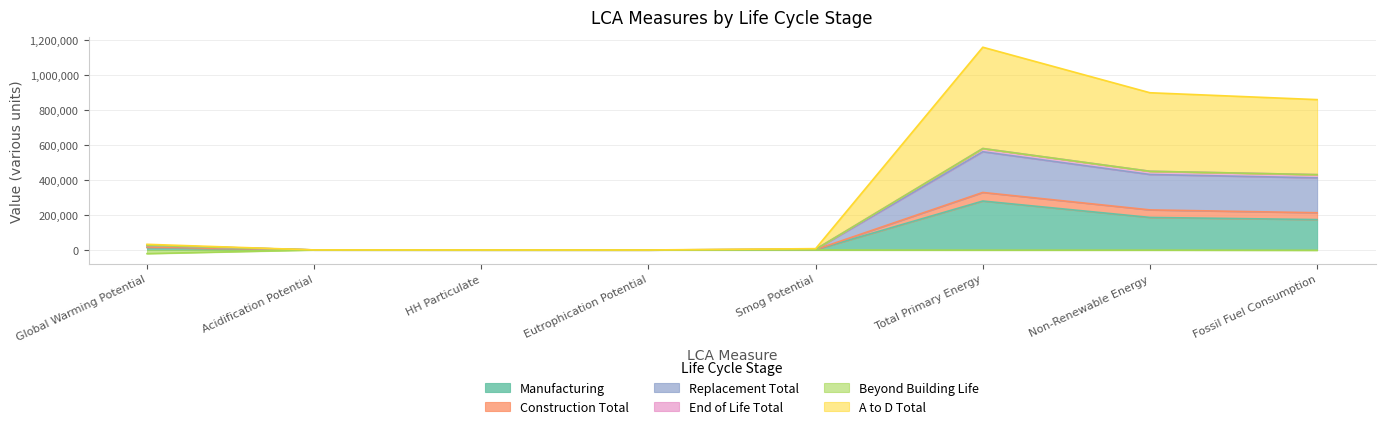

What is the difference between the highest and lowest values at Eutrophication Potential?

41.9